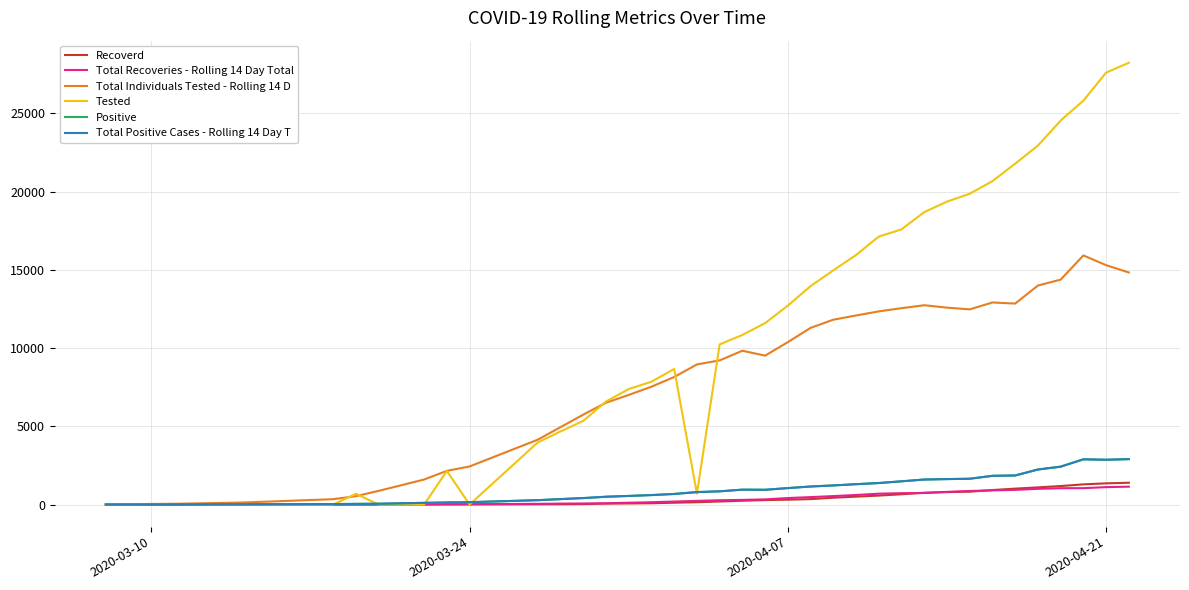

Does the chart display data point markers on the line(s)?

No